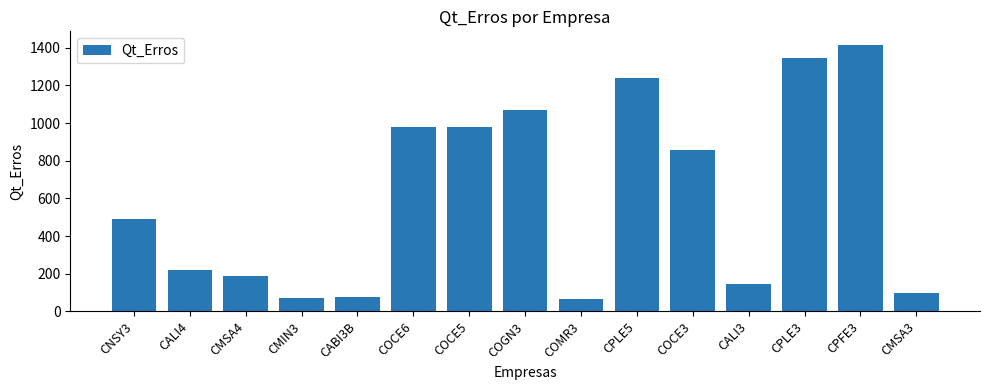

How many data points does each series have?

15